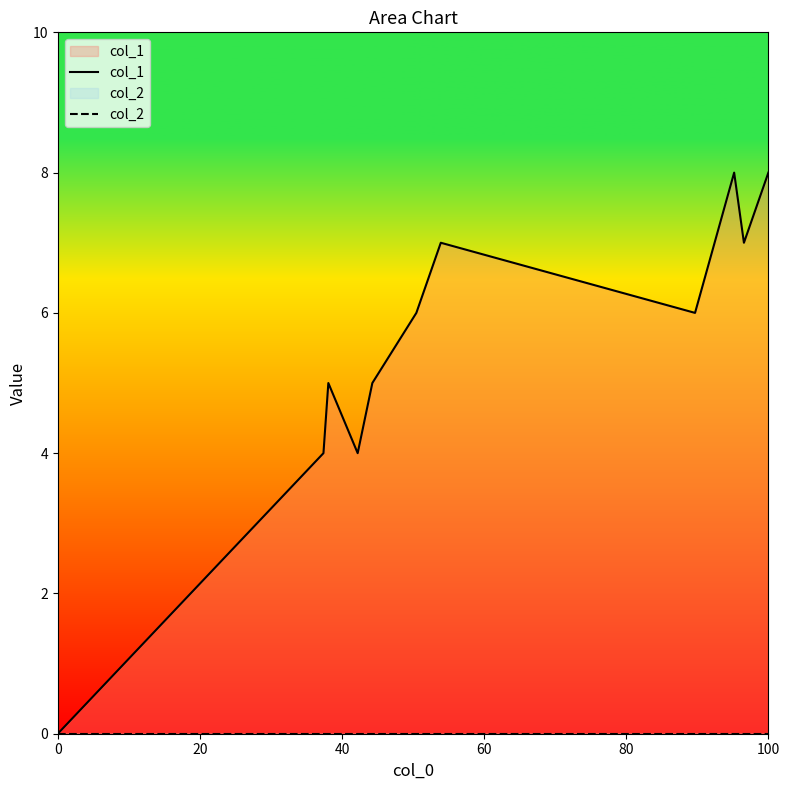

Count the col_1 values in the range 5 to 7.

7